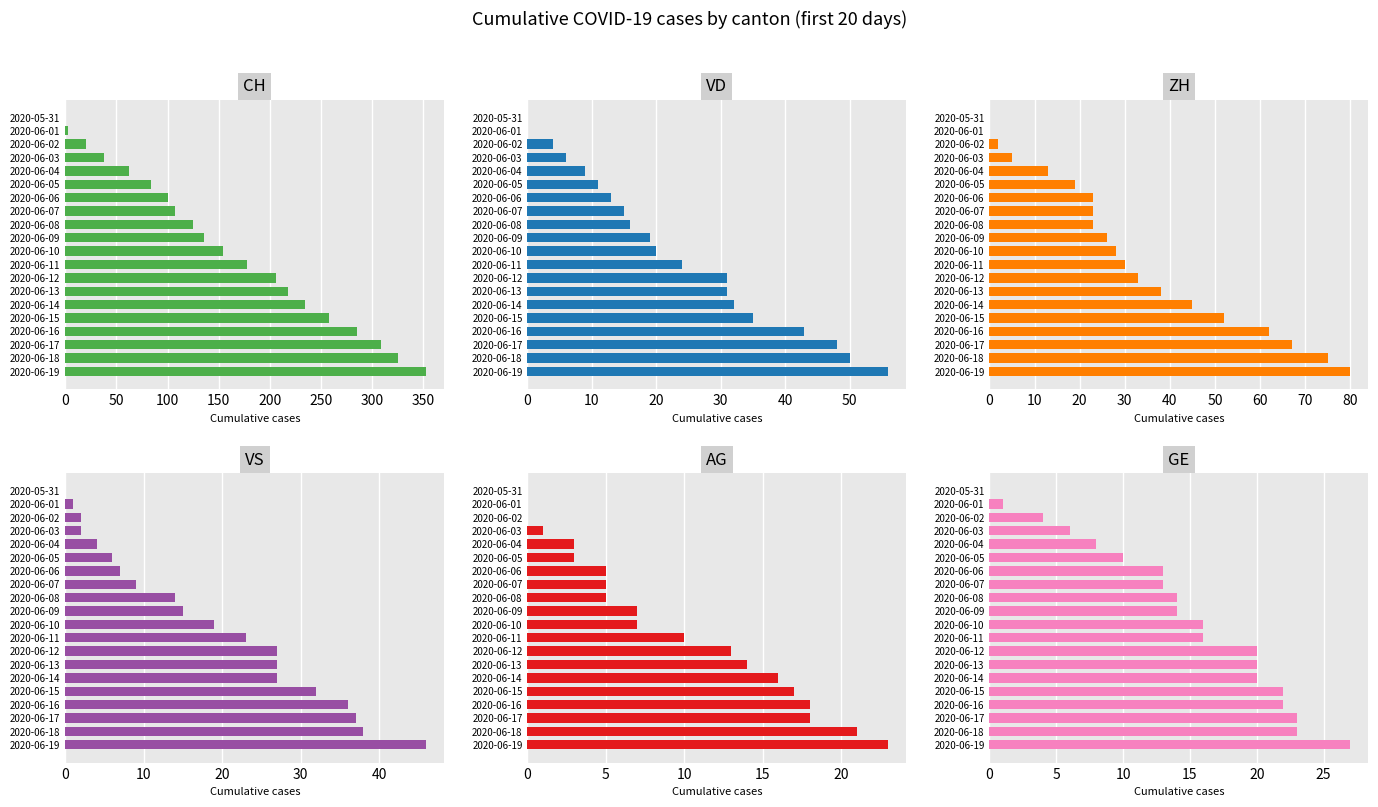

Is it true that VD equals 11 at 2020-06-05?

True